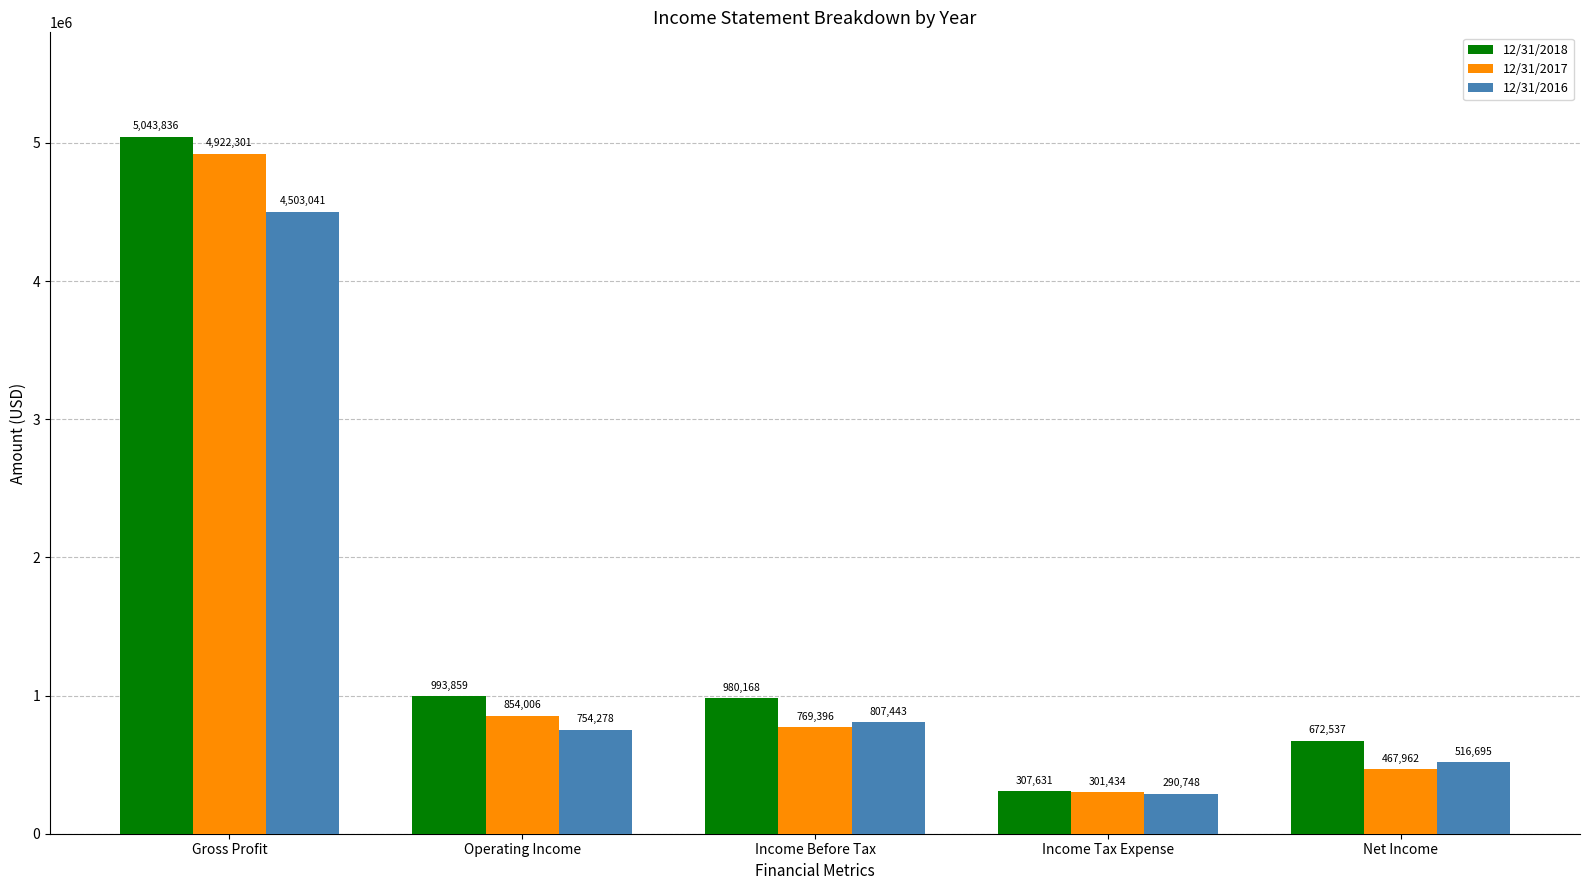

At Operating Income, list the series in order from smallest to largest.

12/31/2016, 12/31/2017, 12/31/2018